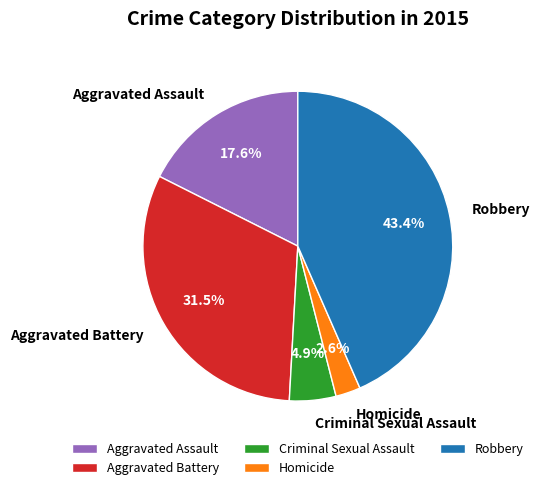

How much of the chart is everything except Aggravated Battery?

68.5%